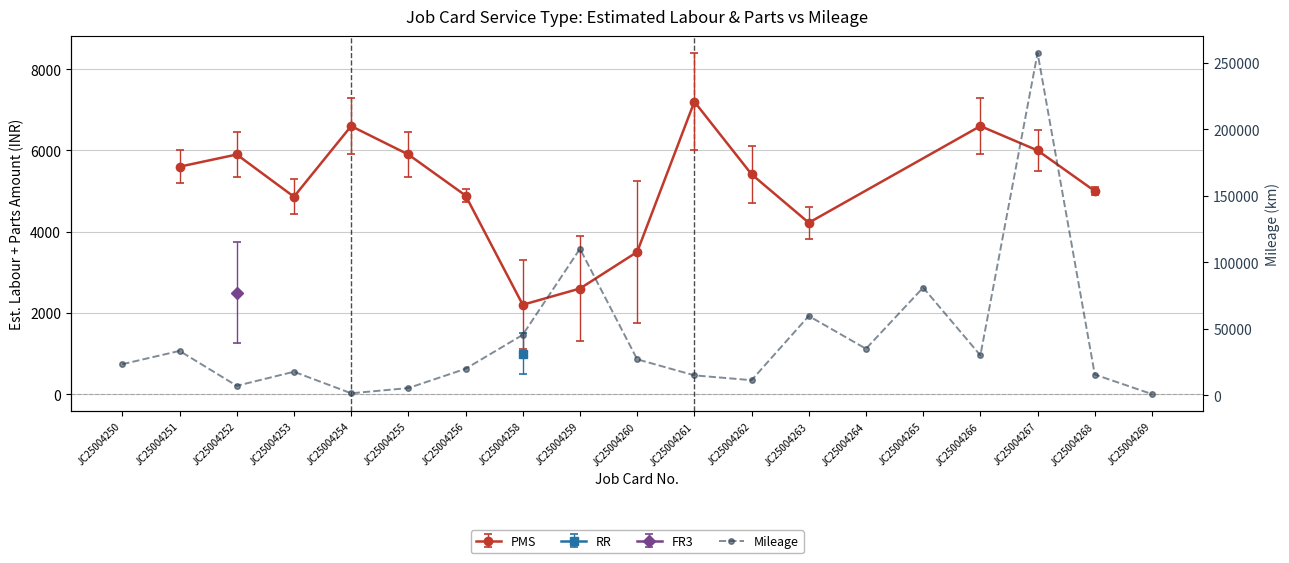

Reading left to right, what are all the values shown in this chart?

JC25004250=23248	JC25004251=33234	JC25004252=6997	JC25004253=17562	JC25004254=1368	JC25004255=5287	JC25004256=19782	JC25004258=45334	JC25004259=110020	JC25004260=26913	JC25004261=14842	JC25004262=11209	JC25004263=59471	JC25004264=34839	JC25004265=80841	JC25004266=29883	JC25004267=257245	JC25004268=15465	JC25004269=743